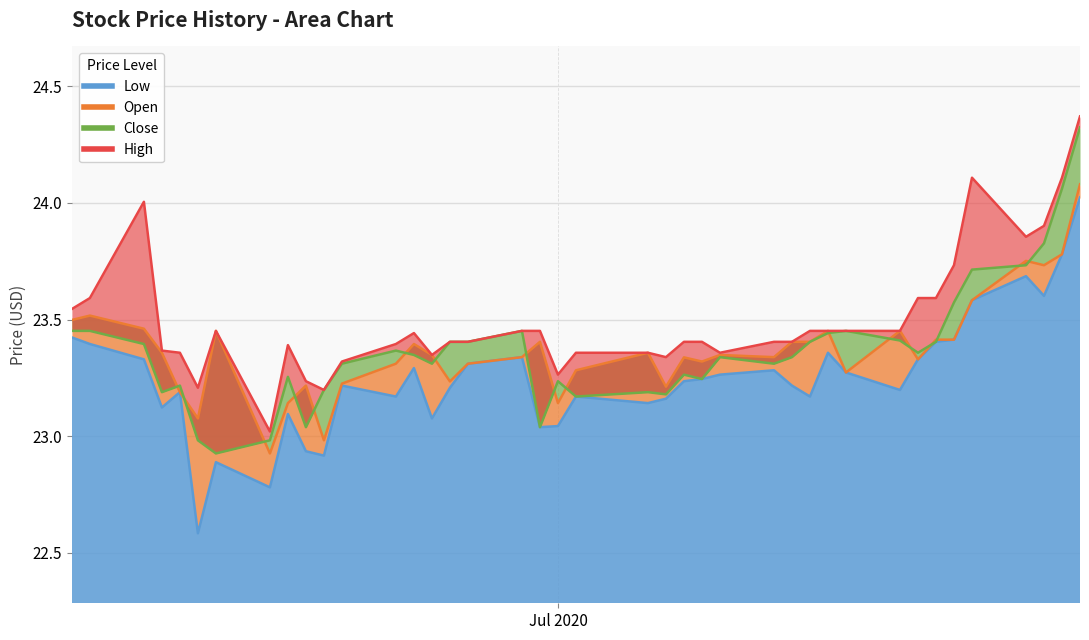

What is the label of the 18th point from the left?

2020-06-29